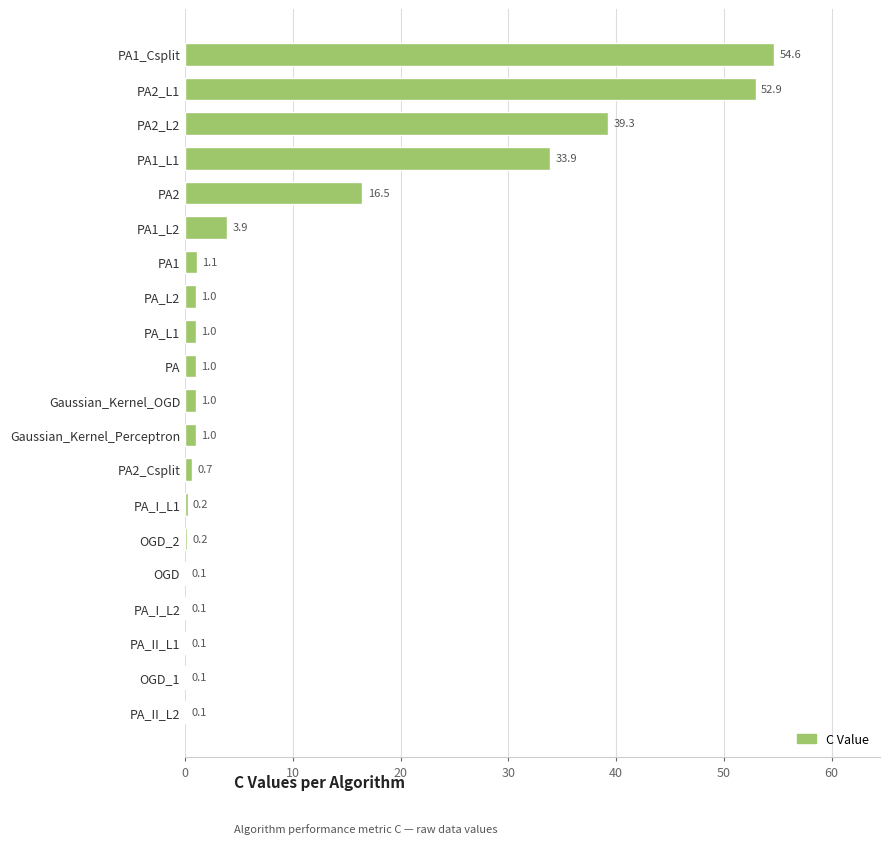

What is the change in value from OGD_1 to PA1_L2?

+3.8